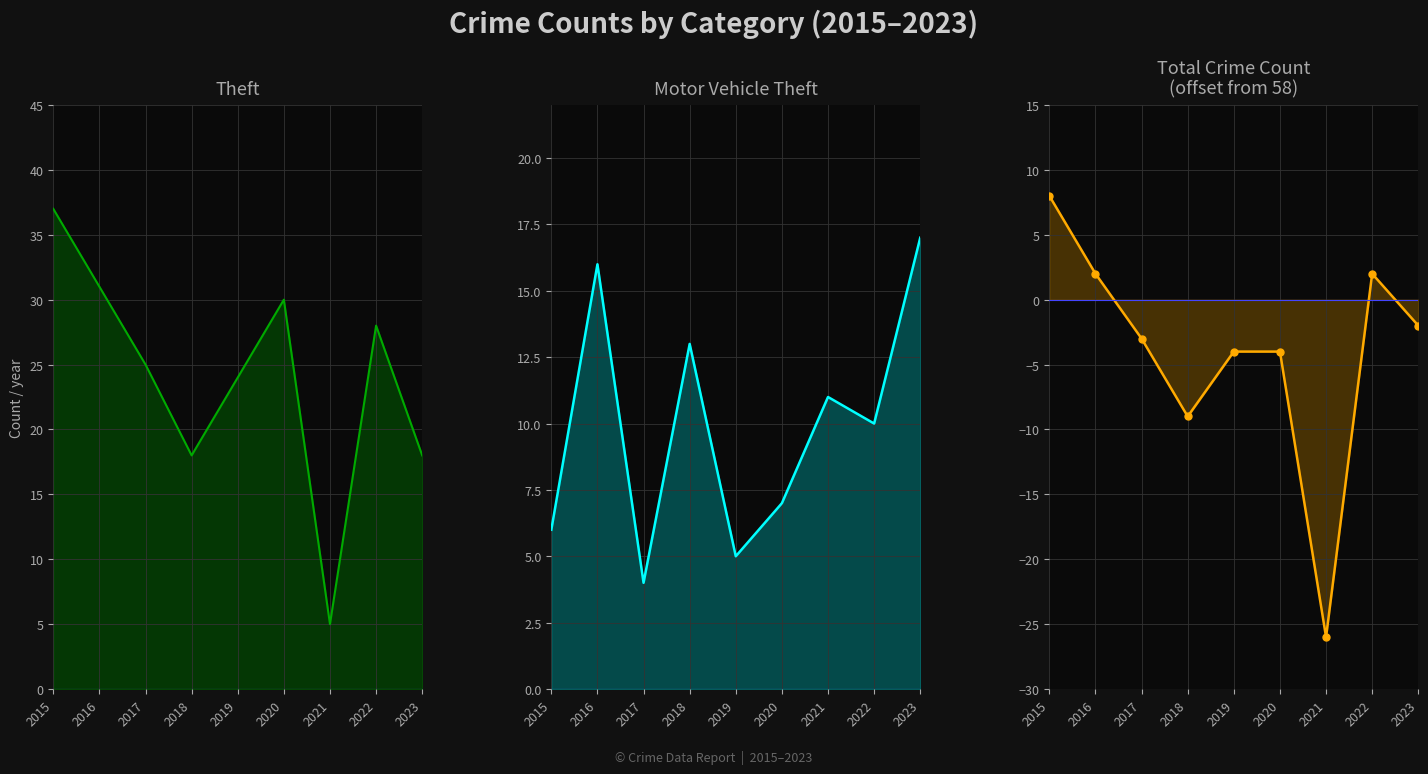

How many distinct data groups are displayed?

3